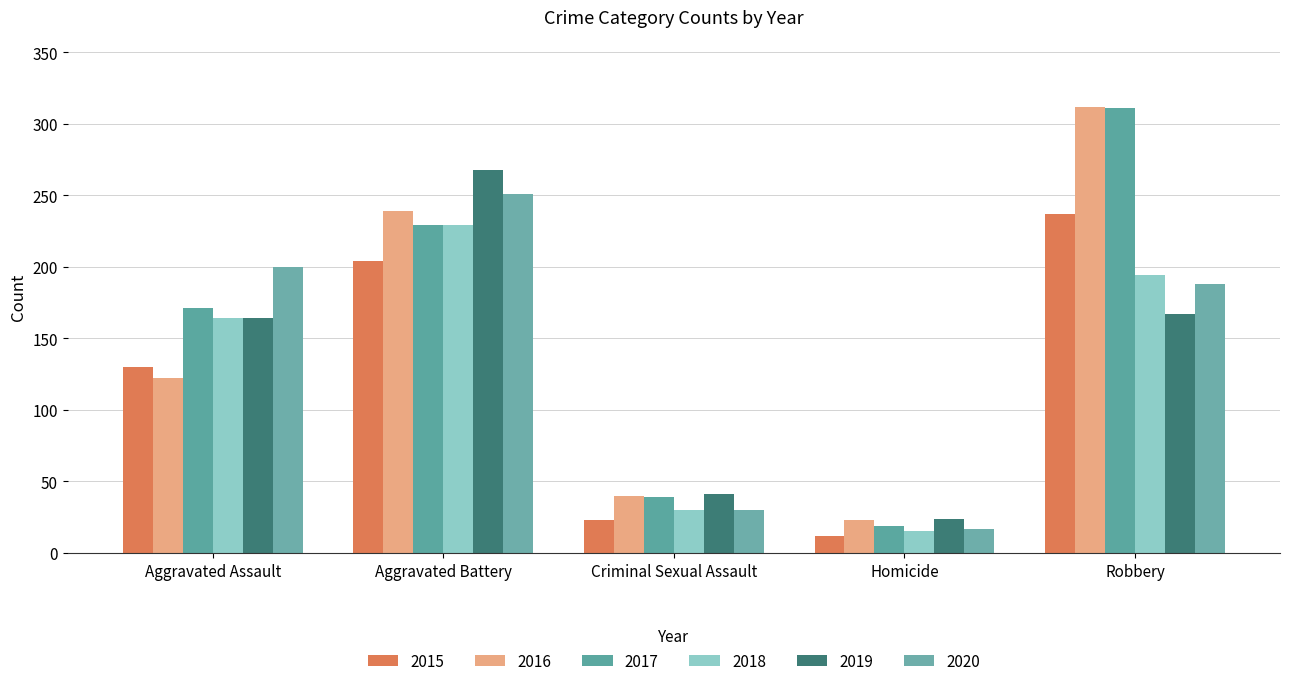

At which label does 2018 first exceed 164?

Aggravated Battery